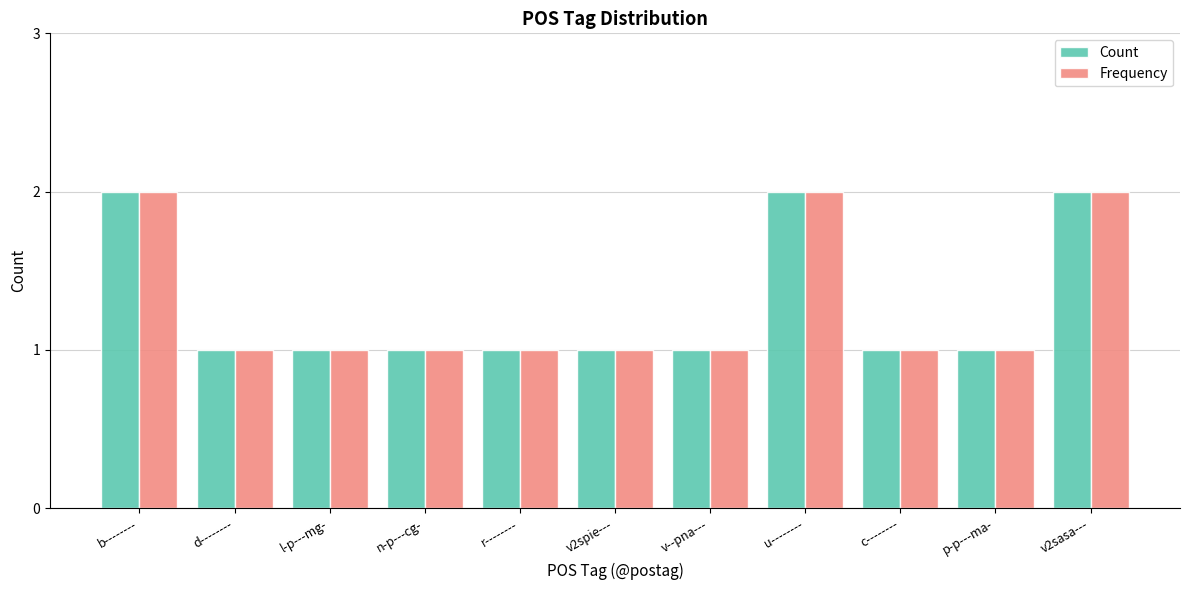

What is the sum of all Frequency values?

14